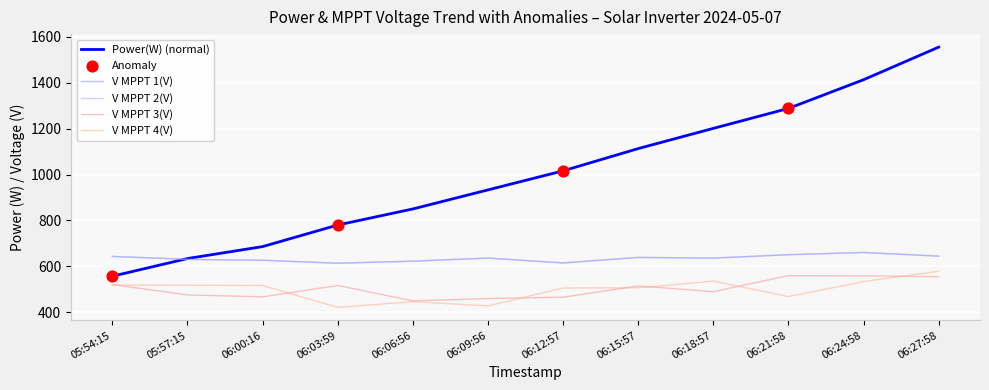

At which category is the sum across all series the highest?

06:27:58